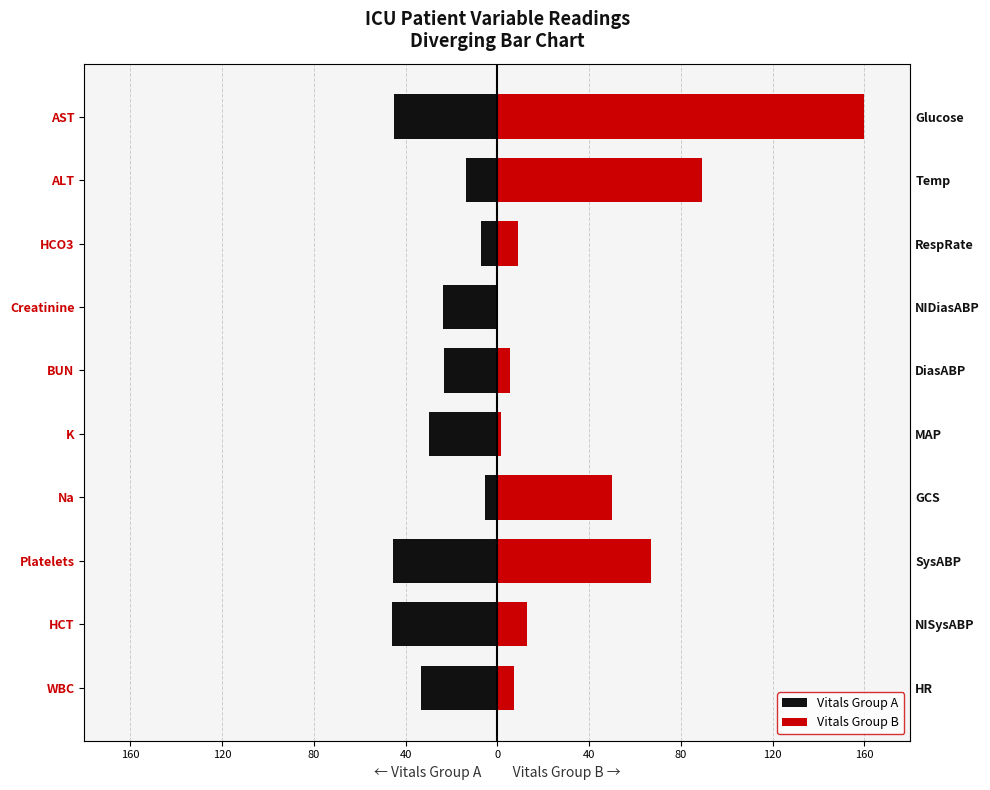

How many data points in Vitals Group B are above 12?

5